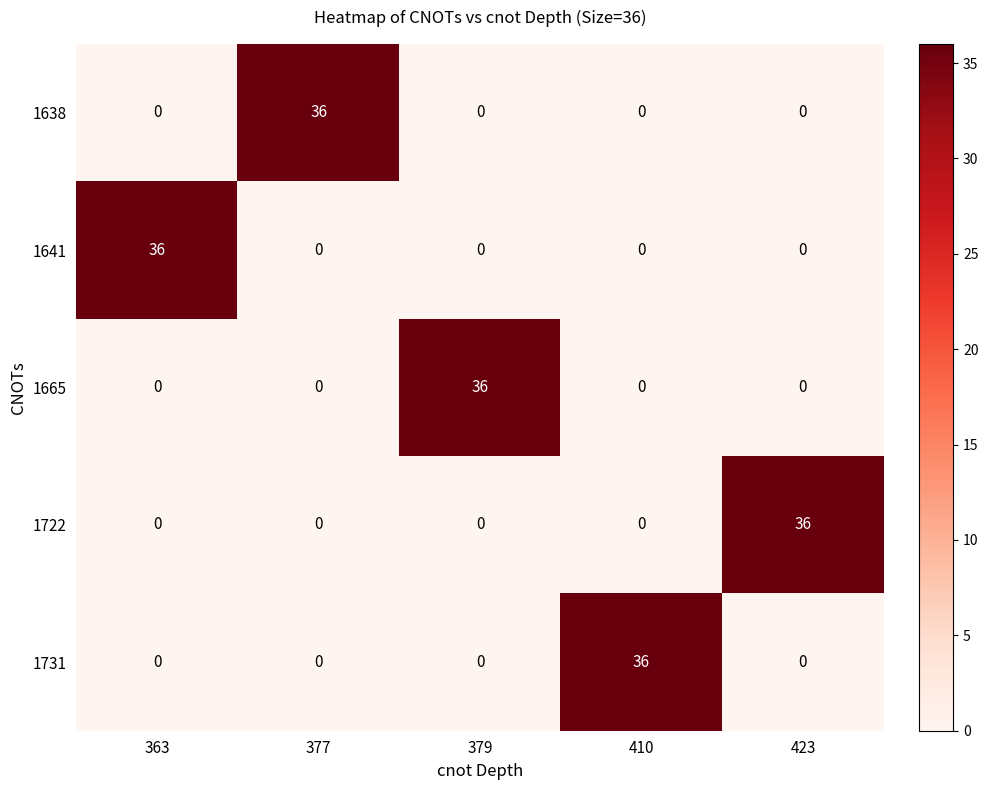

The 1665 series shows 0 at 377. True or false?

True